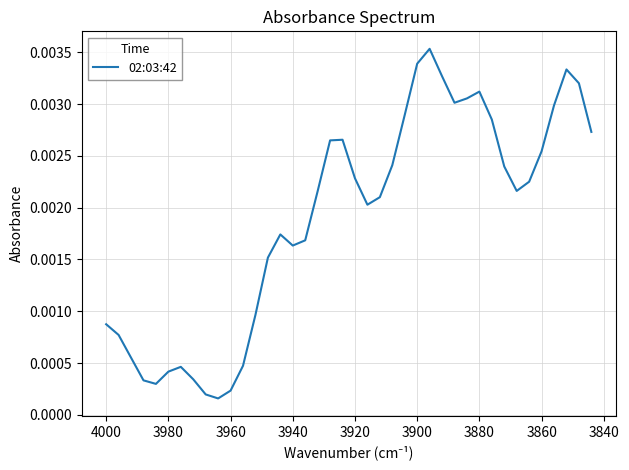

The value at 3960 is 0.0. True or false?

False